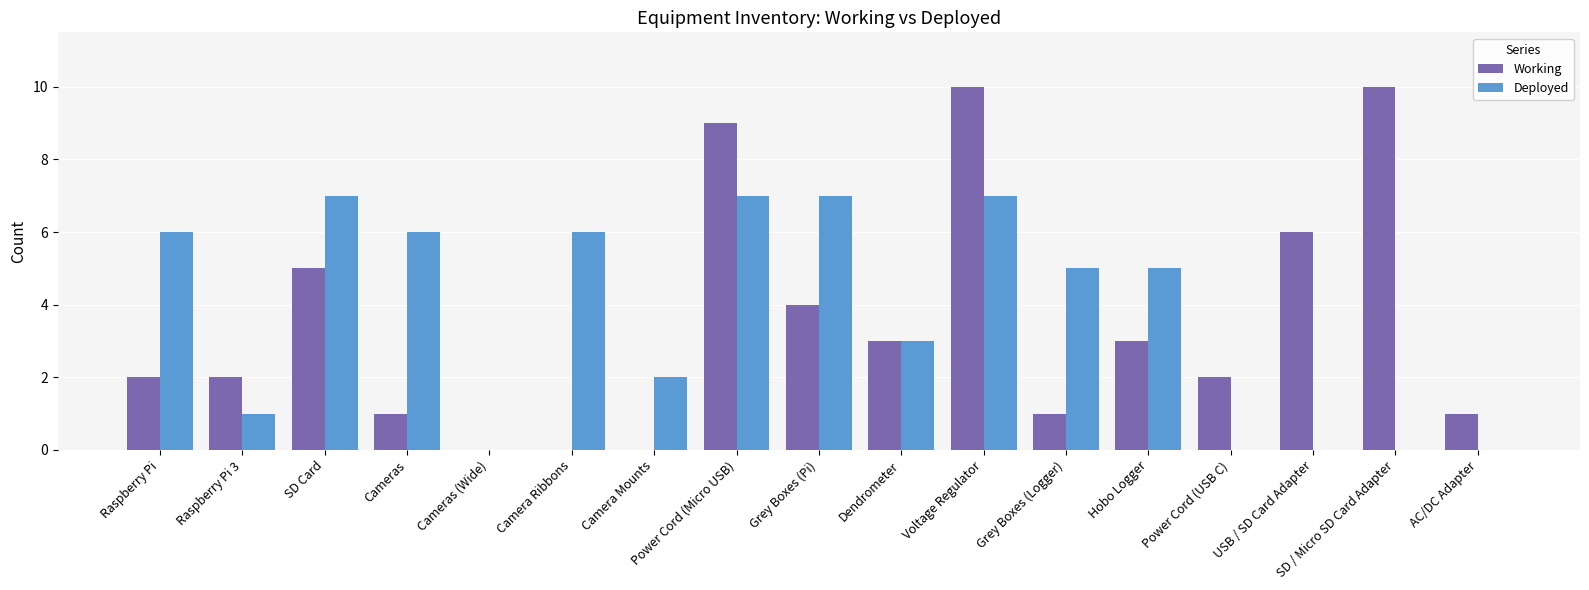

What is the maximum value for Deployed?

7